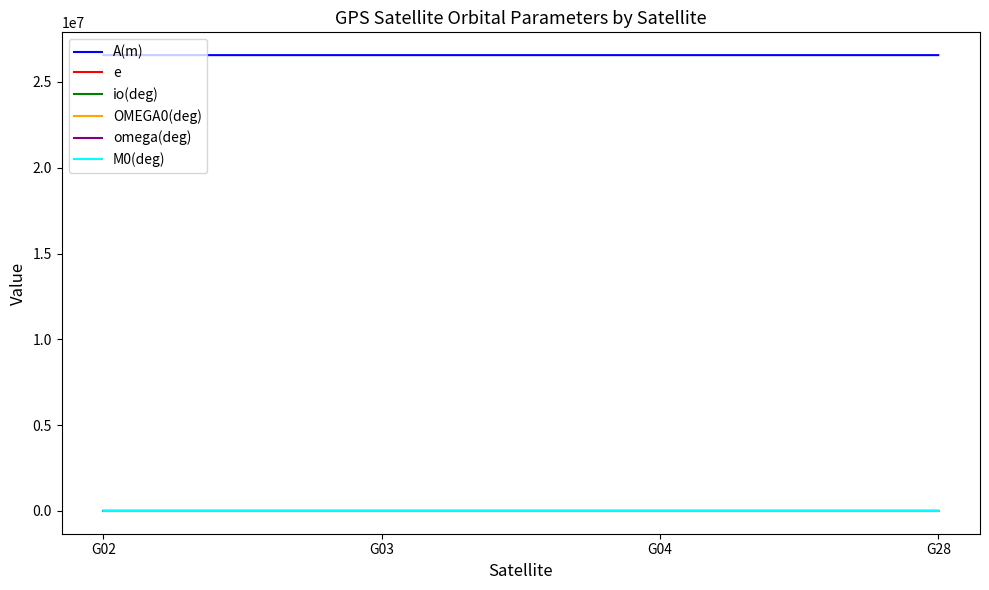

True or false: A(m) and M0(deg) cross at least once.

False